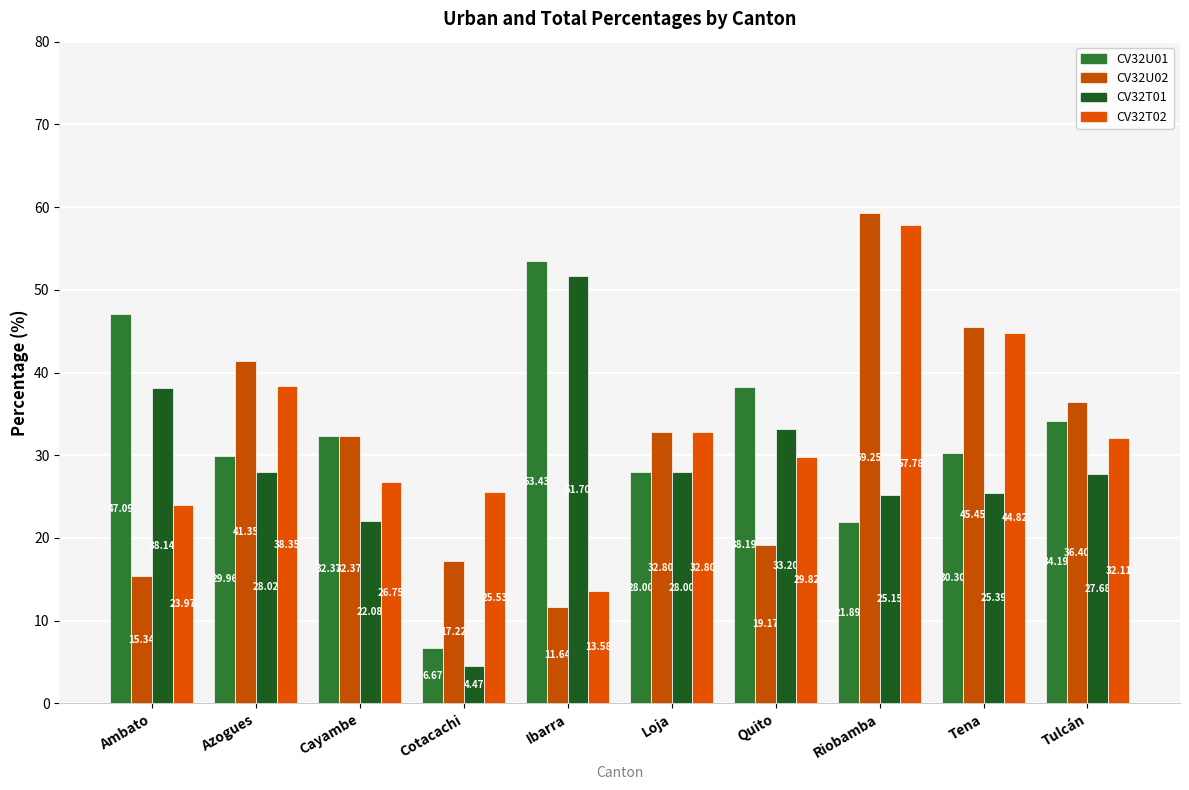

How many groups of bars are there?

10